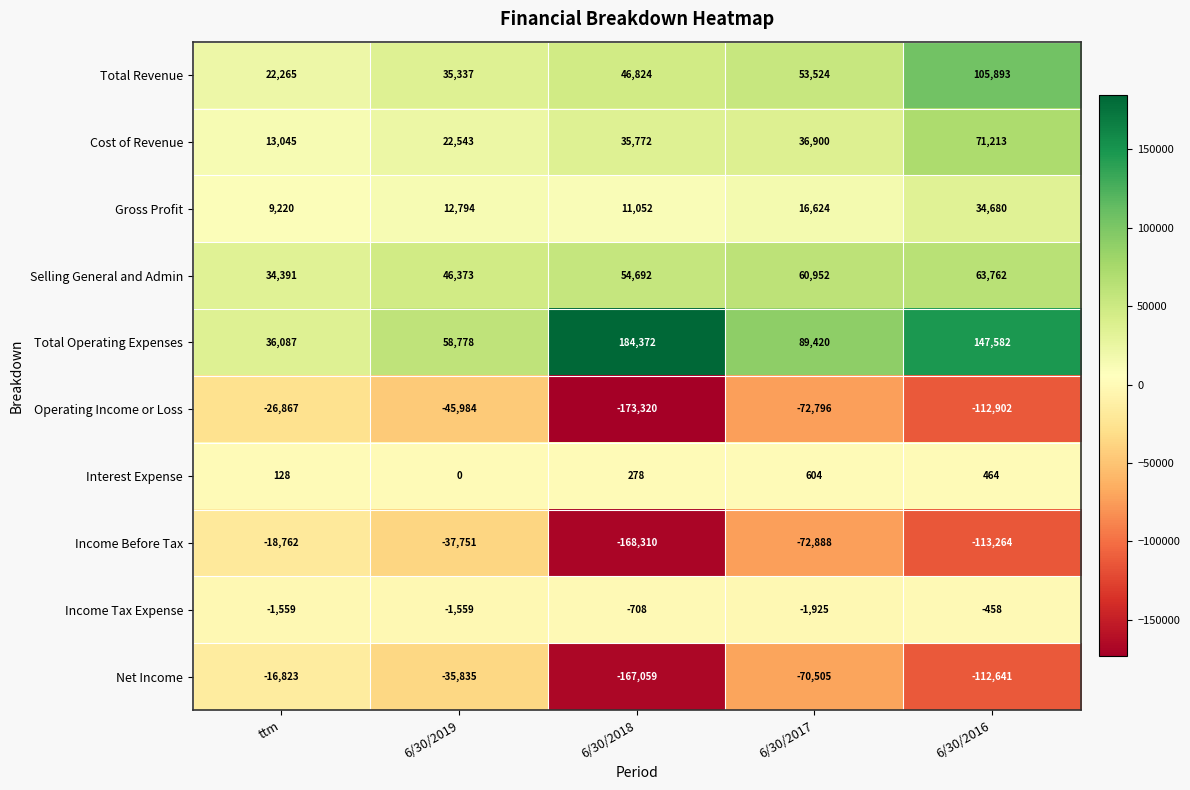

How many data points does each series have?

5